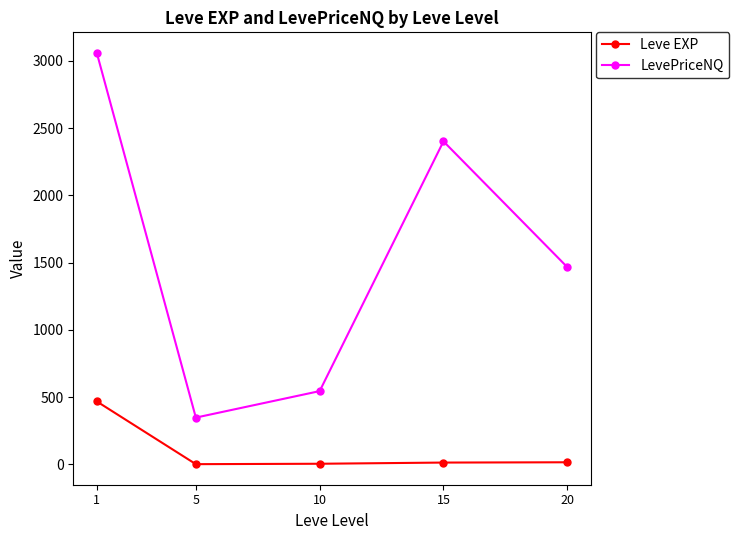

Where does the LevePriceNQ series first go above 1466?

1